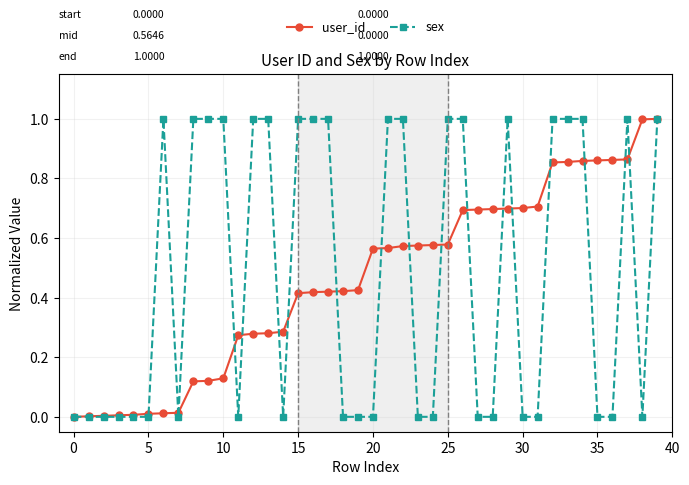

How many lines are shown in the chart?

2